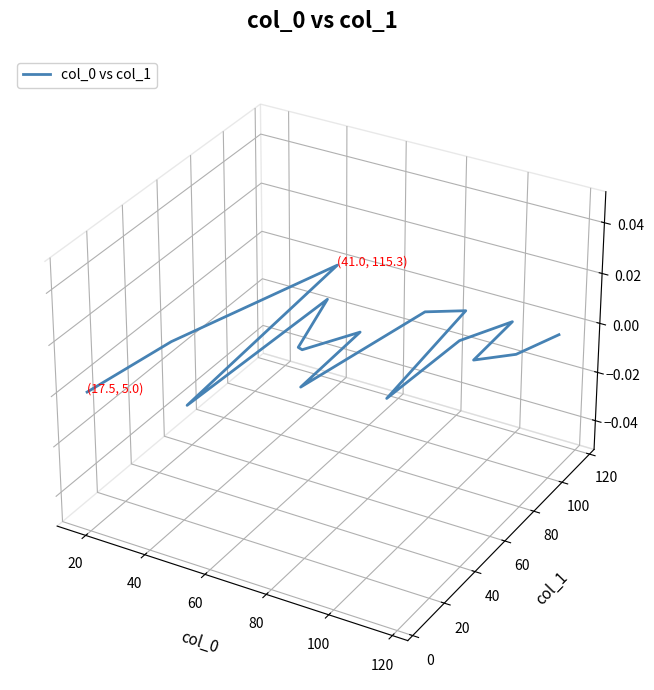

At which label does the data first exceed 0?

20